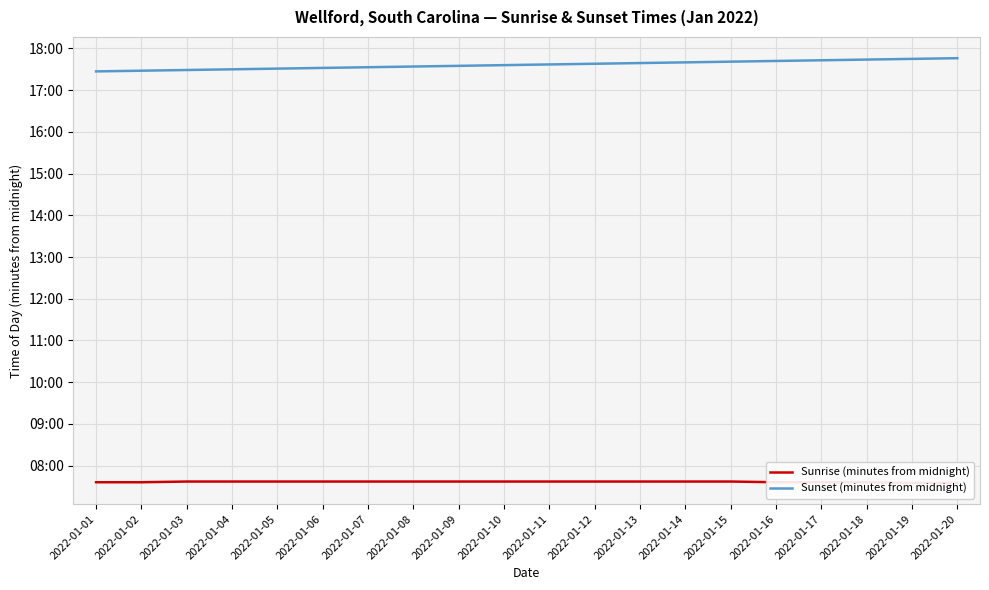

True or false: Sunset (minutes from midnight) and Sunrise (minutes from midnight) cross at least once.

False